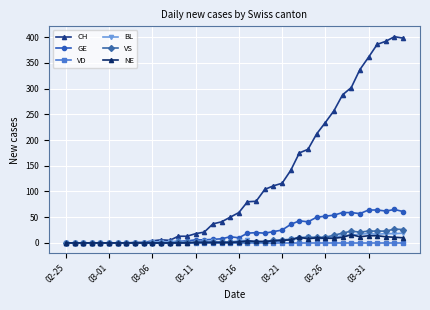

True or false: BL has more than 1 points higher than both neighbors.

True